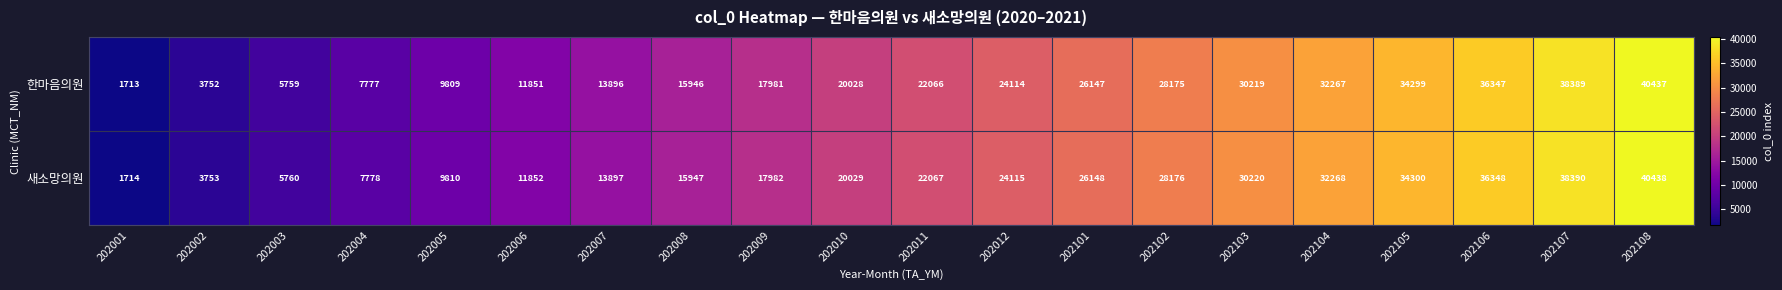

What is the greatest value displayed?

40438